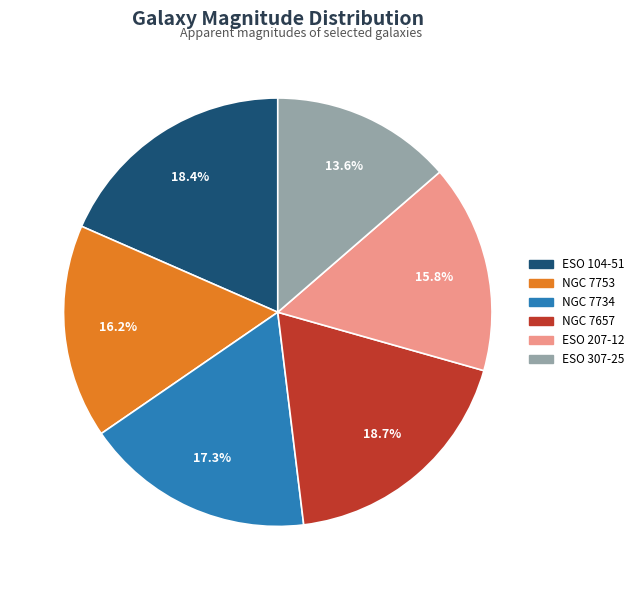

Count the number of slices in the pie.

6